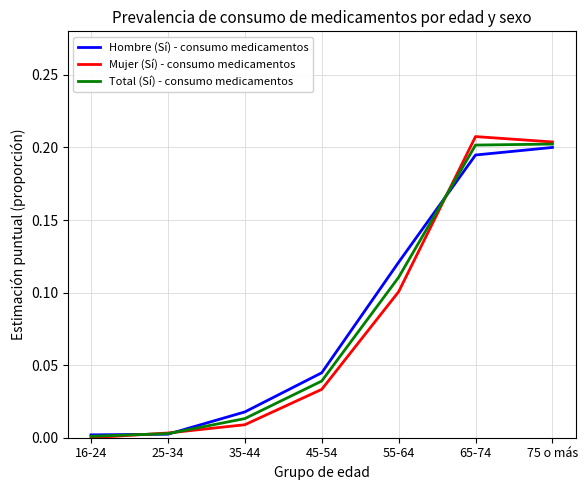

What position from the right is 35-44?

5